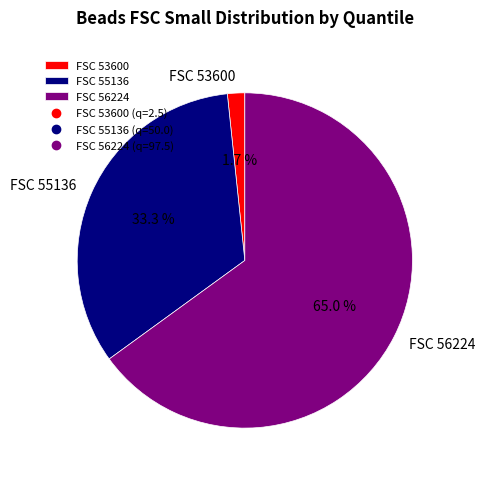

Which category has the smallest portion of the pie?

FSC 53600